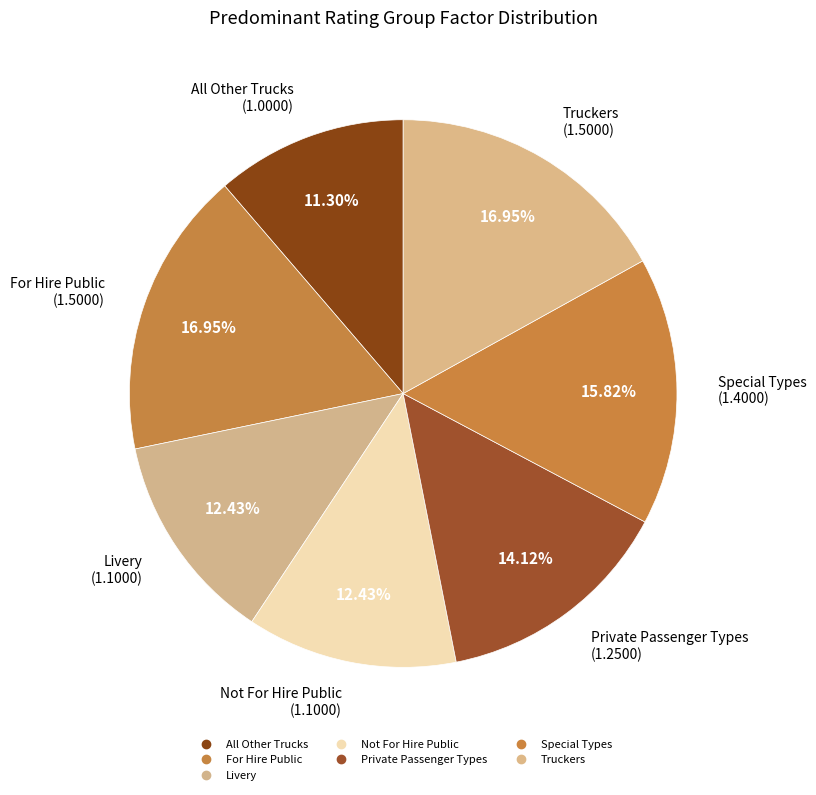

What is the smallest slice in the pie chart?

All Other Trucks